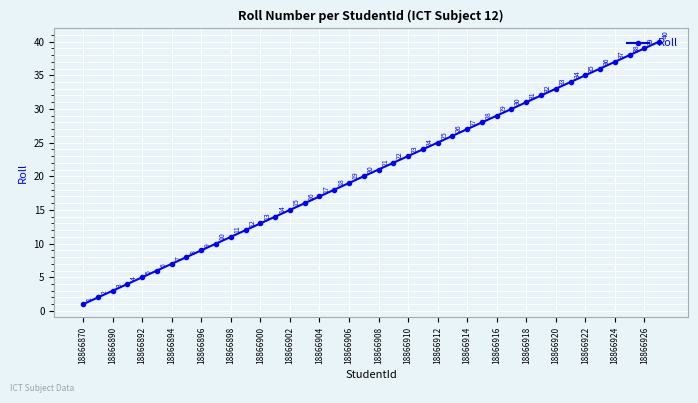

How many lines are shown in the chart?

1